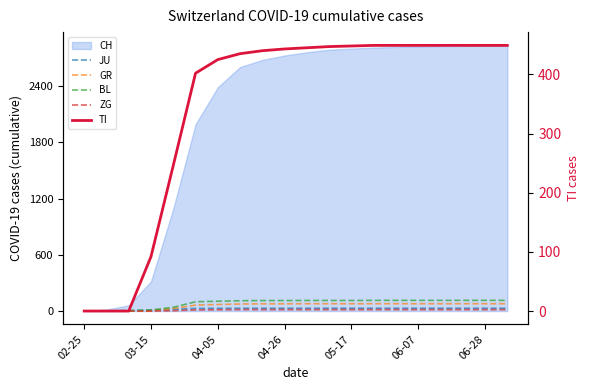

Which series ends up on top after the final intersection of BL and TI?

TI